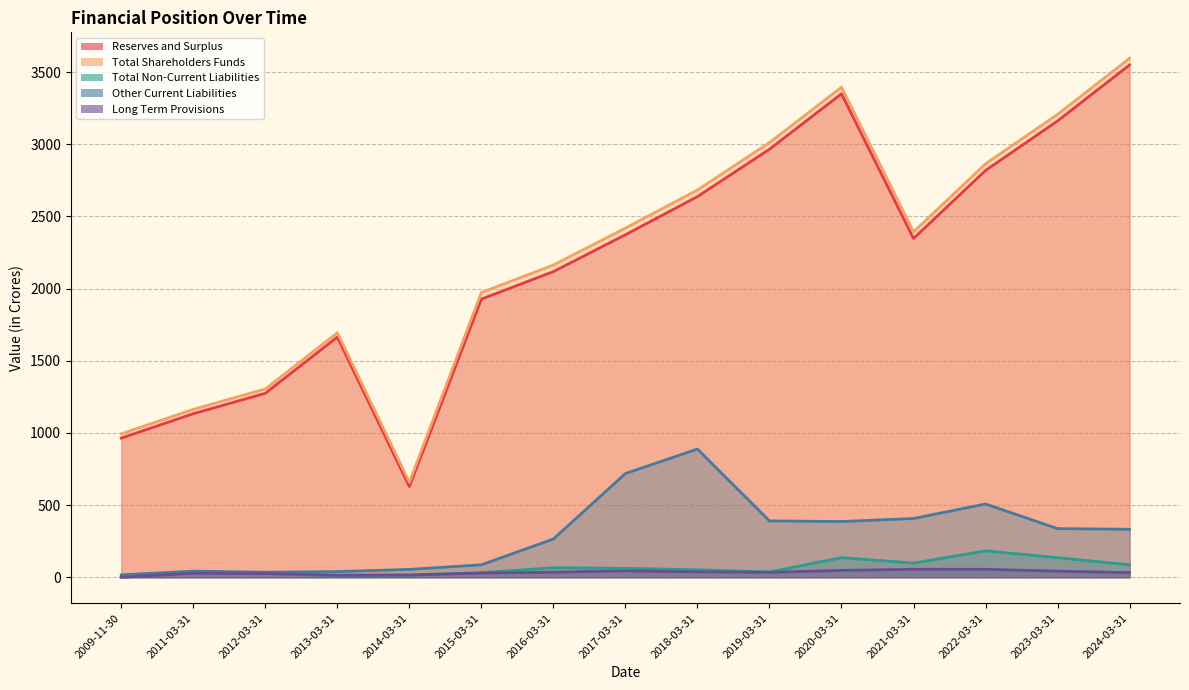

Reading left to right, extract all data points from this chart.

Reserves and Surplus: 2009-11-30=964.5	2011-03-31=1133.6	2012-03-31=1274.8	2013-03-31=1664.6	2014-03-31=628.6	2015-03-31=1927.3	2016-03-31=2117.8	2017-03-31=2373.1	2018-03-31=2637.4	2019-03-31=2965.6	2020-03-31=3349.7	2021-03-31=2347.3	2022-03-31=2818.7	2023-03-31=3161.6	2024-03-31=3549.8
Total Shareholders Funds: 2009-11-30=994.3	2011-03-31=1163.5	2012-03-31=1304.7	2013-03-31=1694.4	2014-03-31=658.4	2015-03-31=1973.0	2016-03-31=2163.5	2017-03-31=2418.9	2018-03-31=2683.2	2019-03-31=3011.3	2020-03-31=3395.5	2021-03-31=2393.0	2022-03-31=2864.4	2023-03-31=3207.3	2024-03-31=3595.5
Total Non-Current Liabilities: 2009-11-30=3.9	2011-03-31=34.6	2012-03-31=25.8	2013-03-31=14.2	2014-03-31=15.7	2015-03-31=32.2	2016-03-31=66.1	2017-03-31=62.4	2018-03-31=52.3	2019-03-31=37.0	2020-03-31=136.6	2021-03-31=98.5	2022-03-31=183.2	2023-03-31=136.1	2024-03-31=86.7
Other Current Liabilities: 2009-11-30=16.6	2011-03-31=42.8	2012-03-31=35.6	2013-03-31=39.6	2014-03-31=54.7	2015-03-31=86.6	2016-03-31=265.5	2017-03-31=719.0	2018-03-31=888.4	2019-03-31=390.9	2020-03-31=386.4	2021-03-31=407.5	2022-03-31=507.9	2023-03-31=337.3	2024-03-31=332.9
Long Term Provisions: 2009-11-30=0.0	2011-03-31=28.2	2012-03-31=25.8	2013-03-31=14.1	2014-03-31=15.6	2015-03-31=29.6	2016-03-31=35.3	2017-03-31=44.9	2018-03-31=37.7	2019-03-31=34.7	2020-03-31=47.9	2021-03-31=55.8	2022-03-31=55.5	2023-03-31=42.8	2024-03-31=32.3